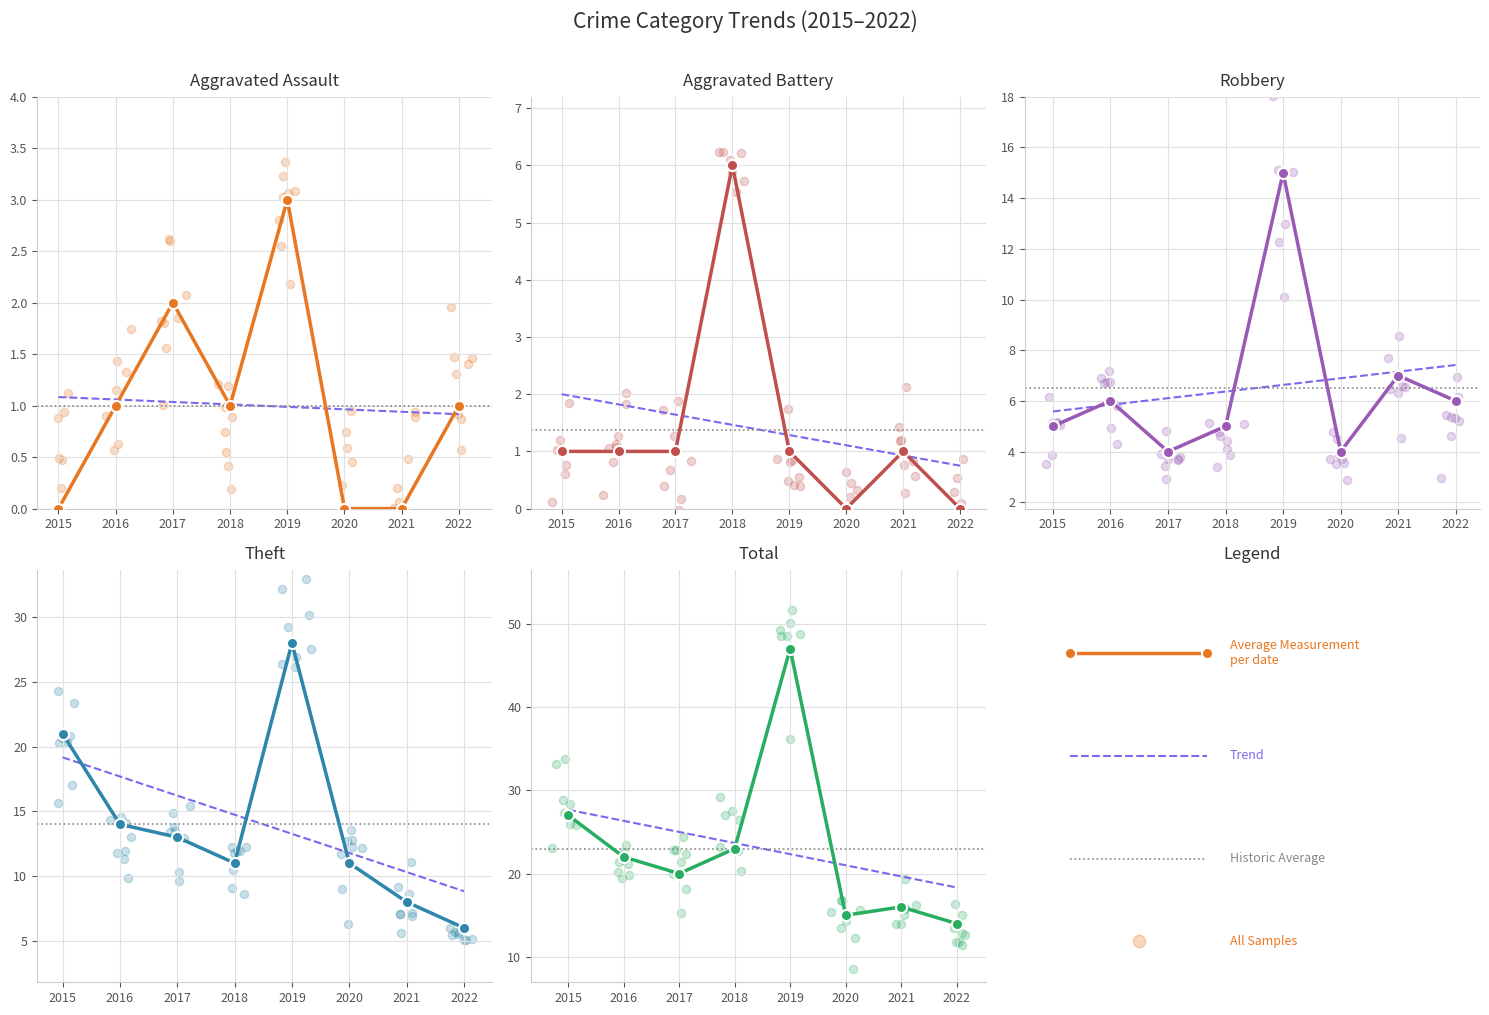

Which series contains the highest Y value?

Total